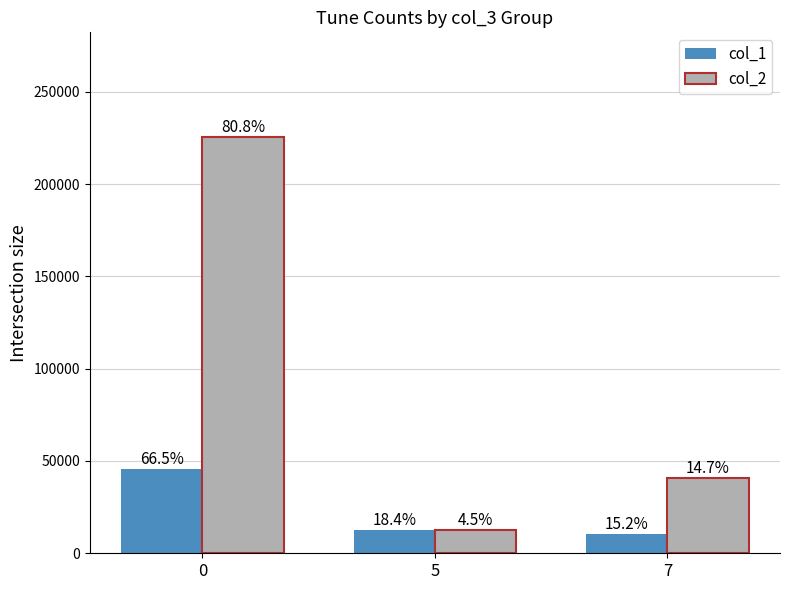

What is the average value of the col_1 series?

23013